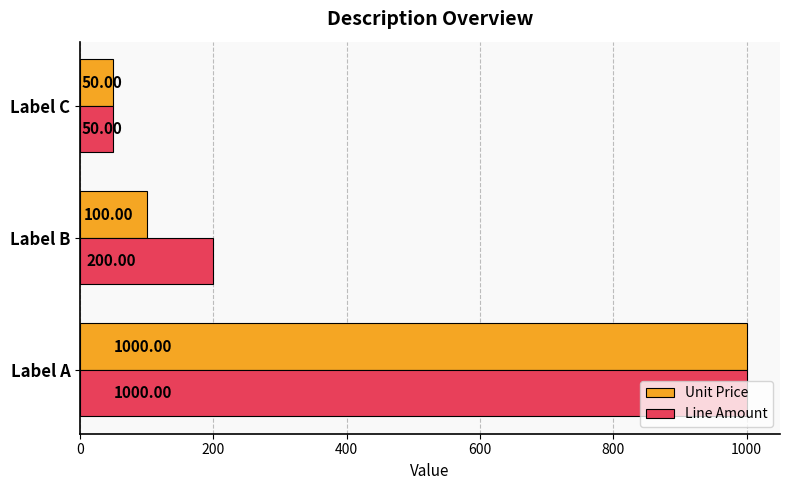

At which label is Line Amount closest to 525?

Label B